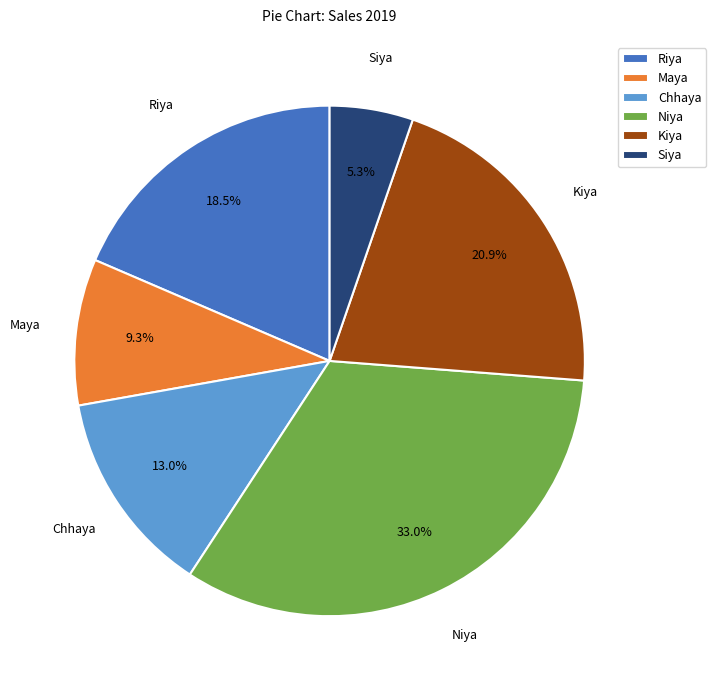

Which category has the smallest portion of the pie?

Siya